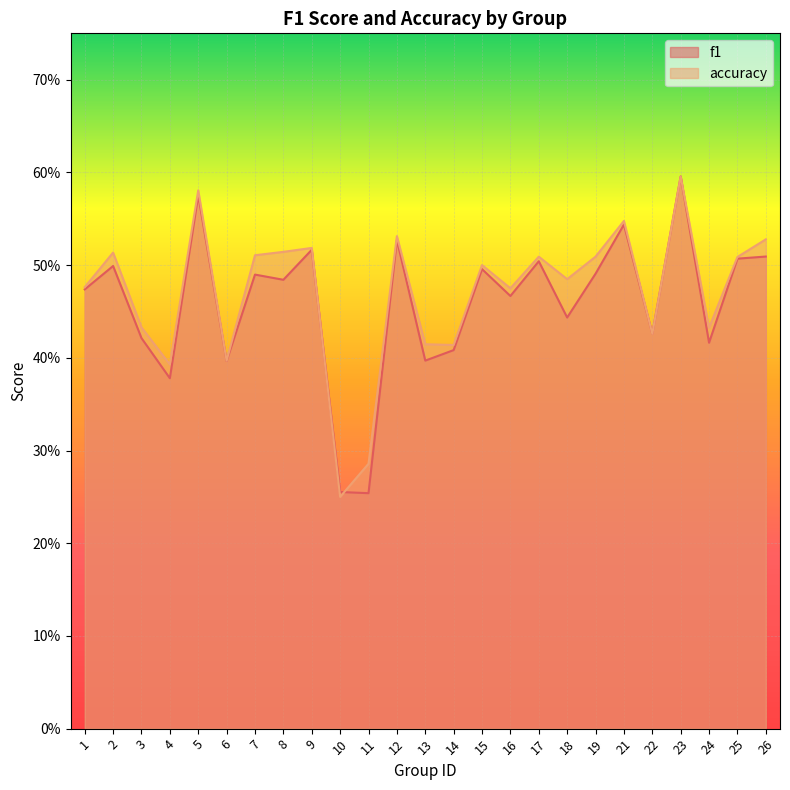

List the series in order of their peak value, lowest first.

accuracy, f1